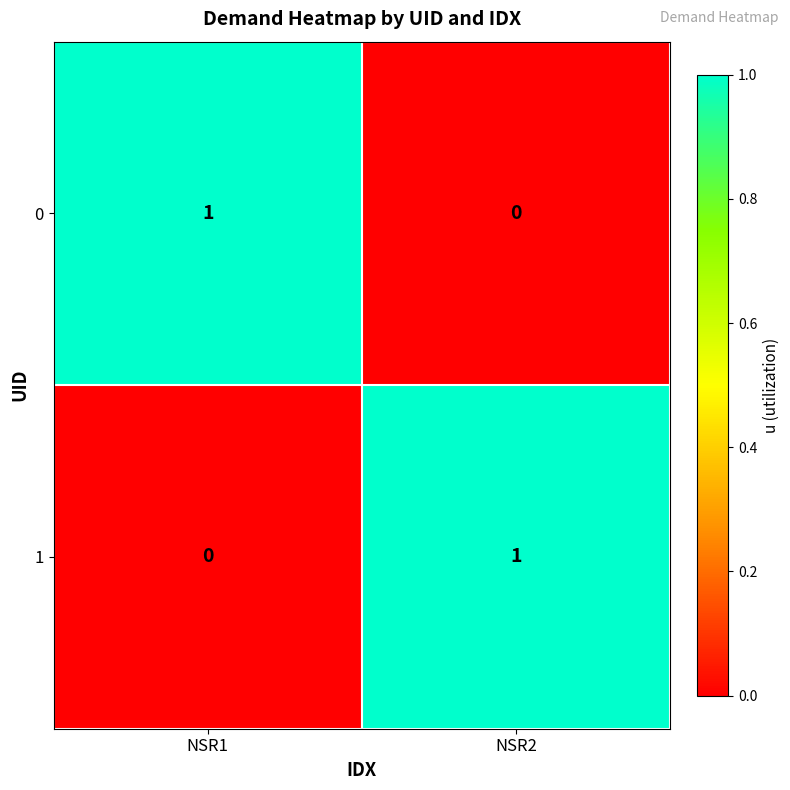

Count the number of categories in the chart.

2